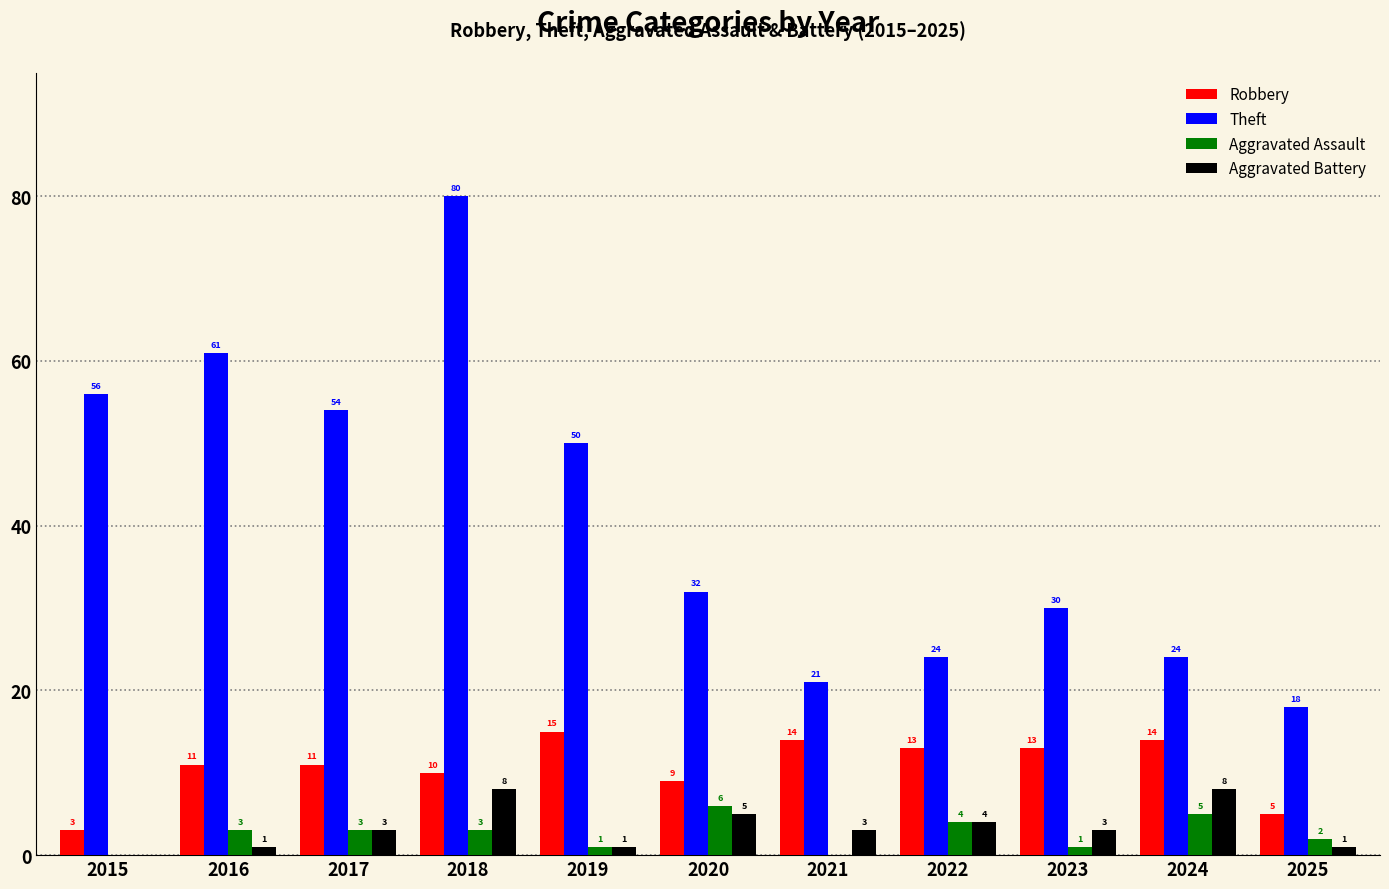

How many data points does each series have?

11